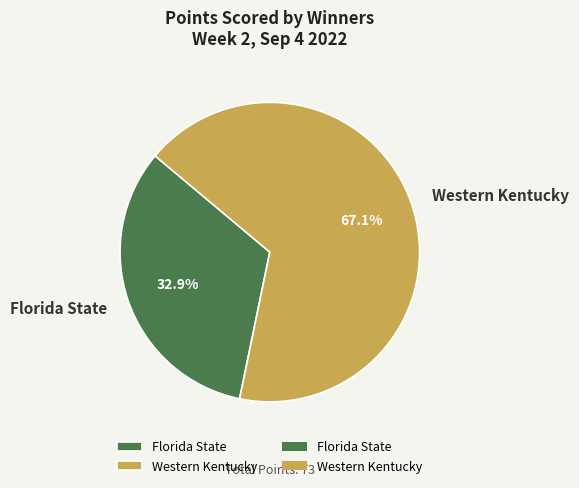

How much of the chart is everything except Florida State?

67.1%